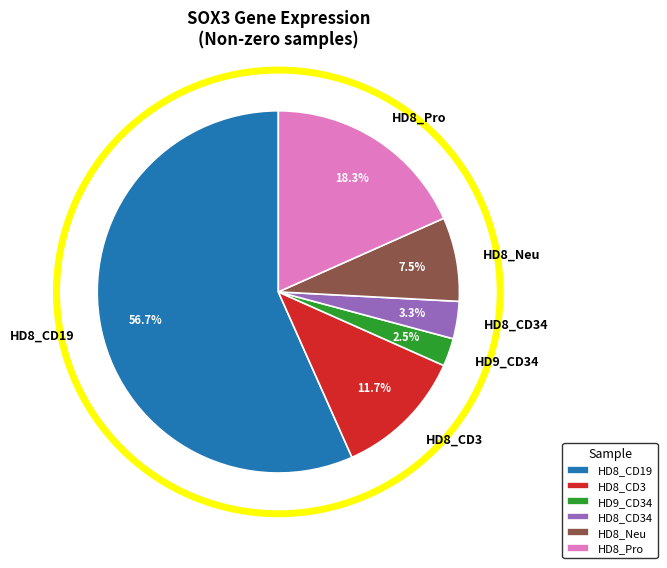

Count the number of slices in the pie.

6